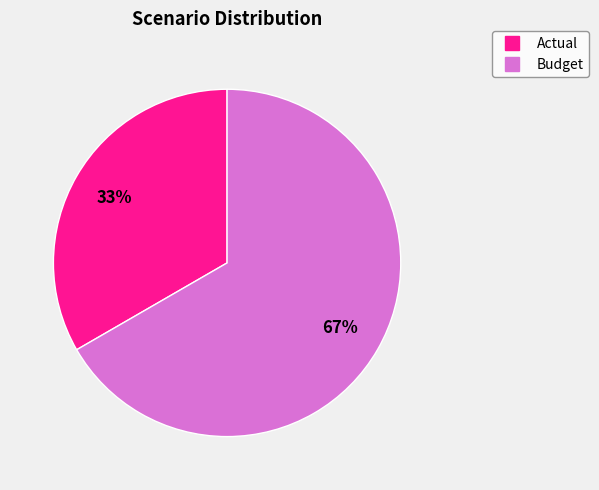

What percentage is the Budget slice, to the nearest percent?

67%